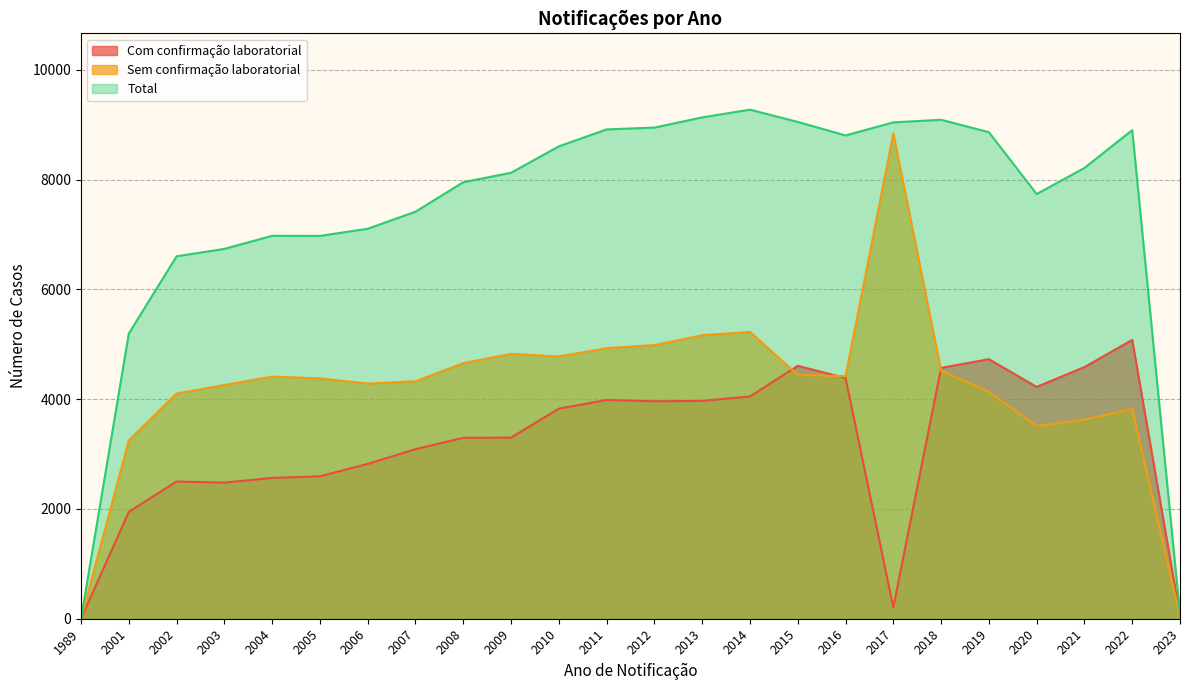

How many lines are shown in the chart?

3